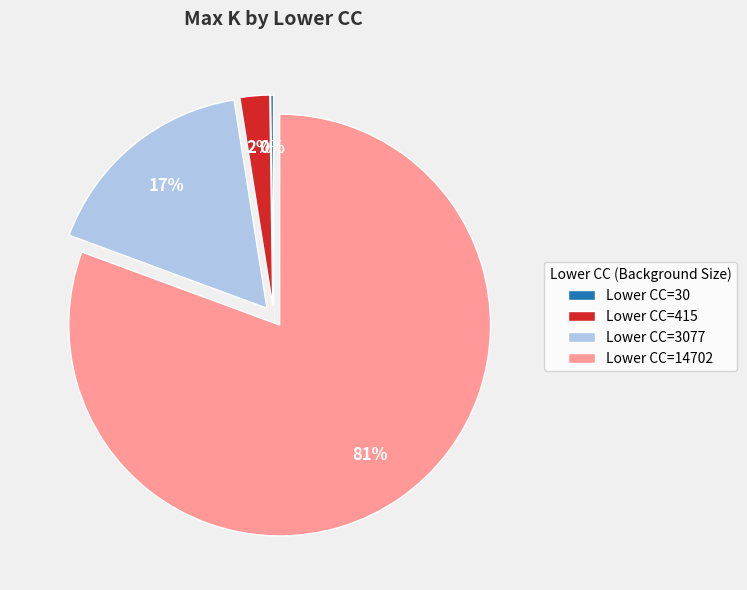

Which slice is the largest?

Lower CC=14702